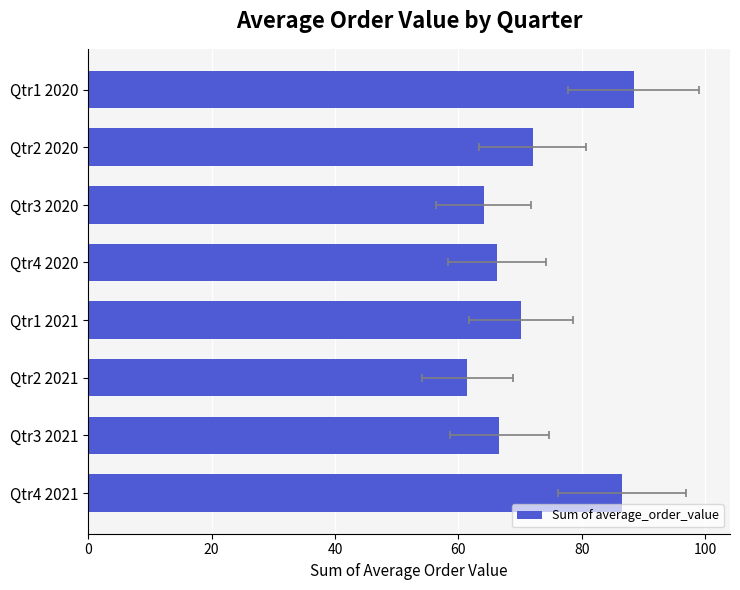

The value at Qtr1 2021 is 45.7. True or false?

False